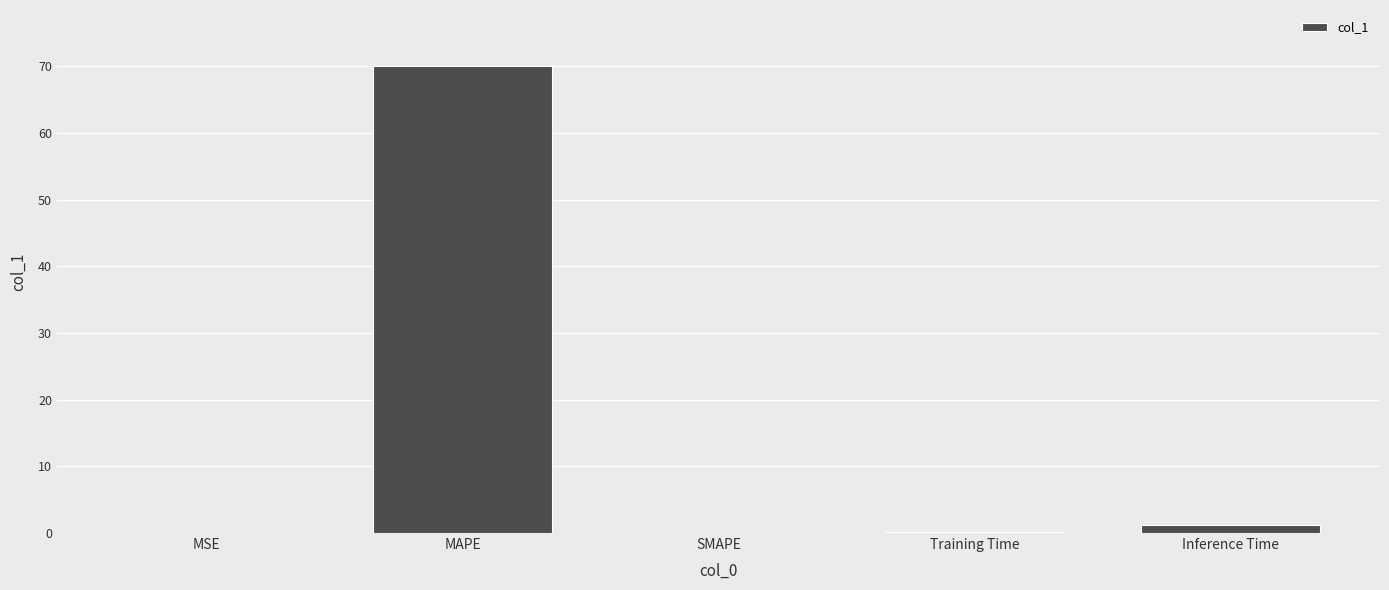

Is it true that the value at SMAPE is 25.2?

False